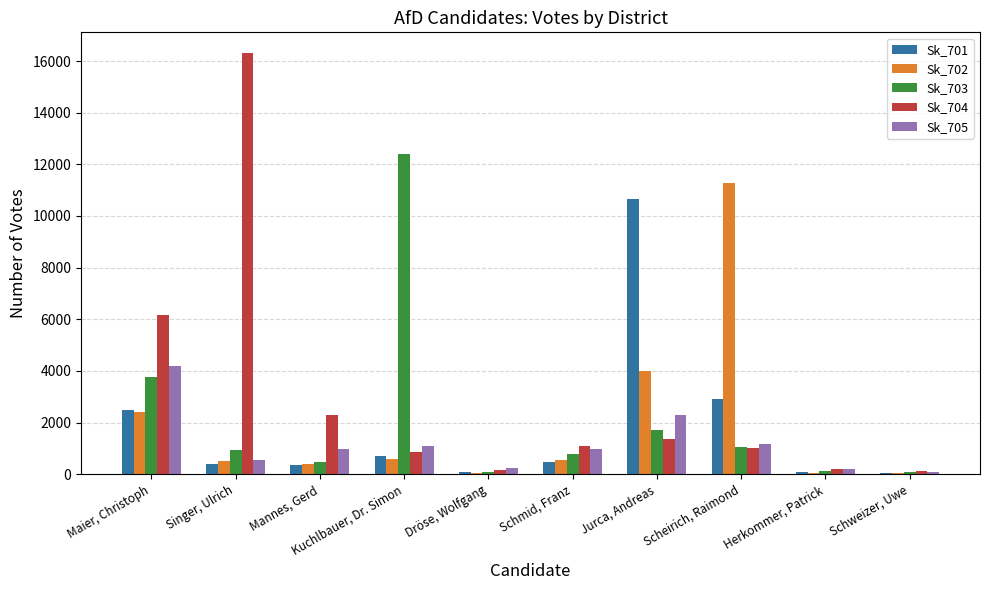

Where is Sk_701 nearest to the value 5357?

Scheirich, Raimond